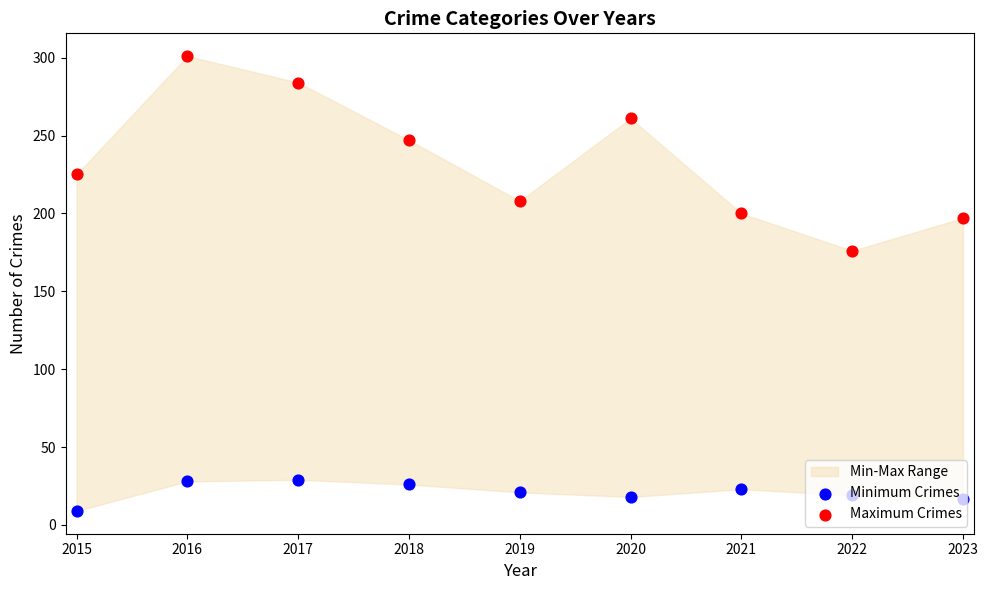

Which series contains the lowest Y value?

Minimum Crimes